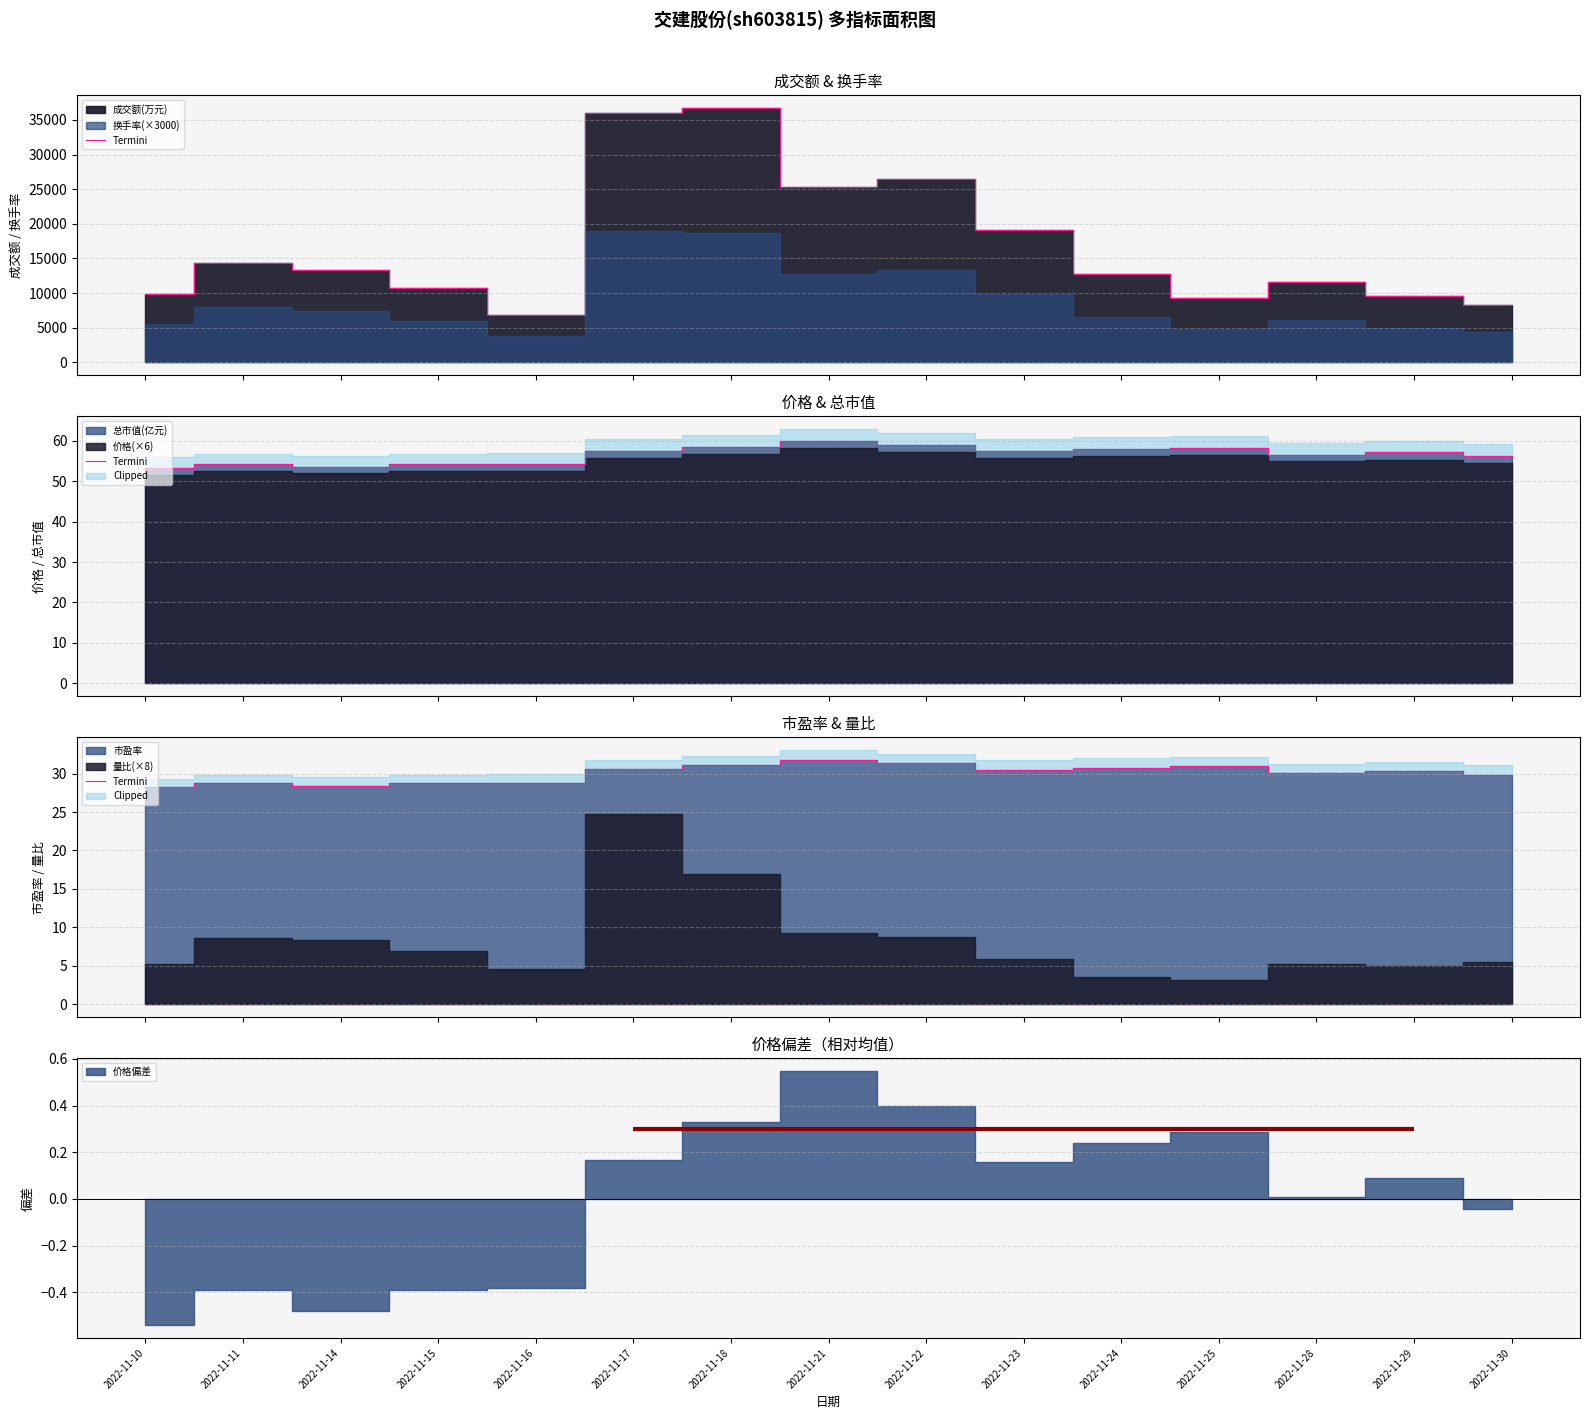

At which label does the data first exceed 30?

2022-11-17